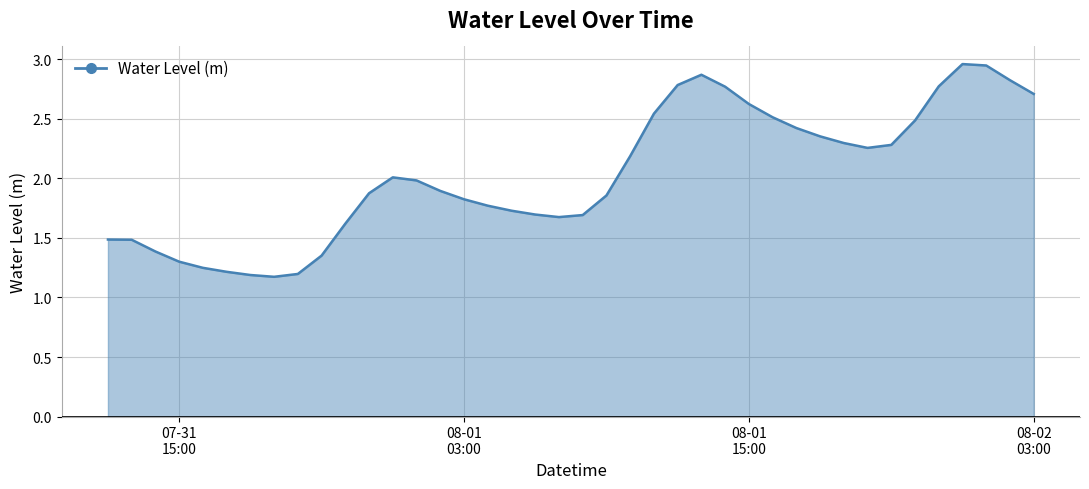

What is the difference between the maximum and minimum values?

1.8